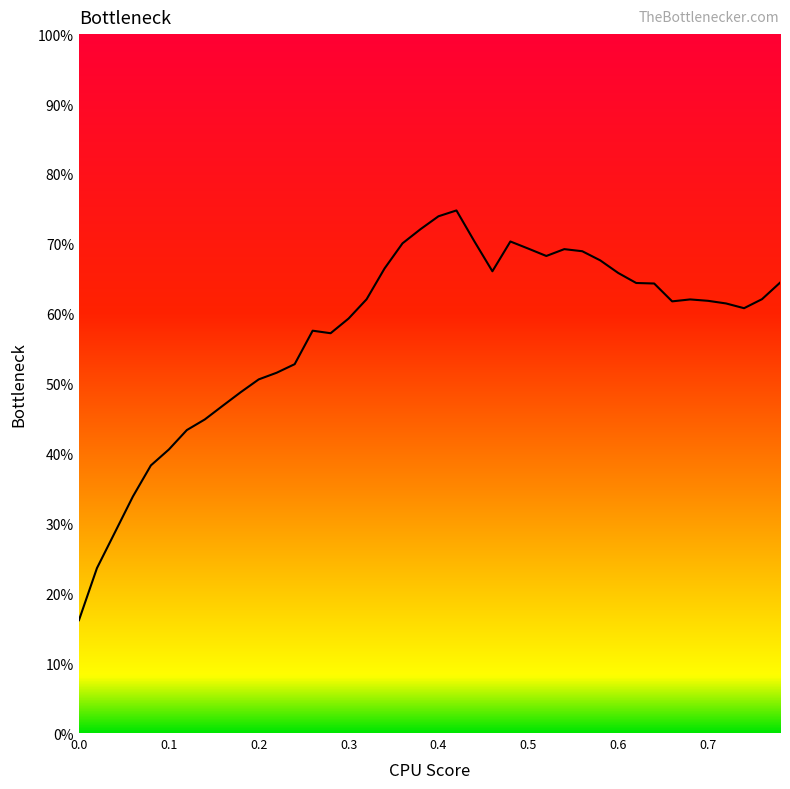

What is the smallest value displayed?

16.1